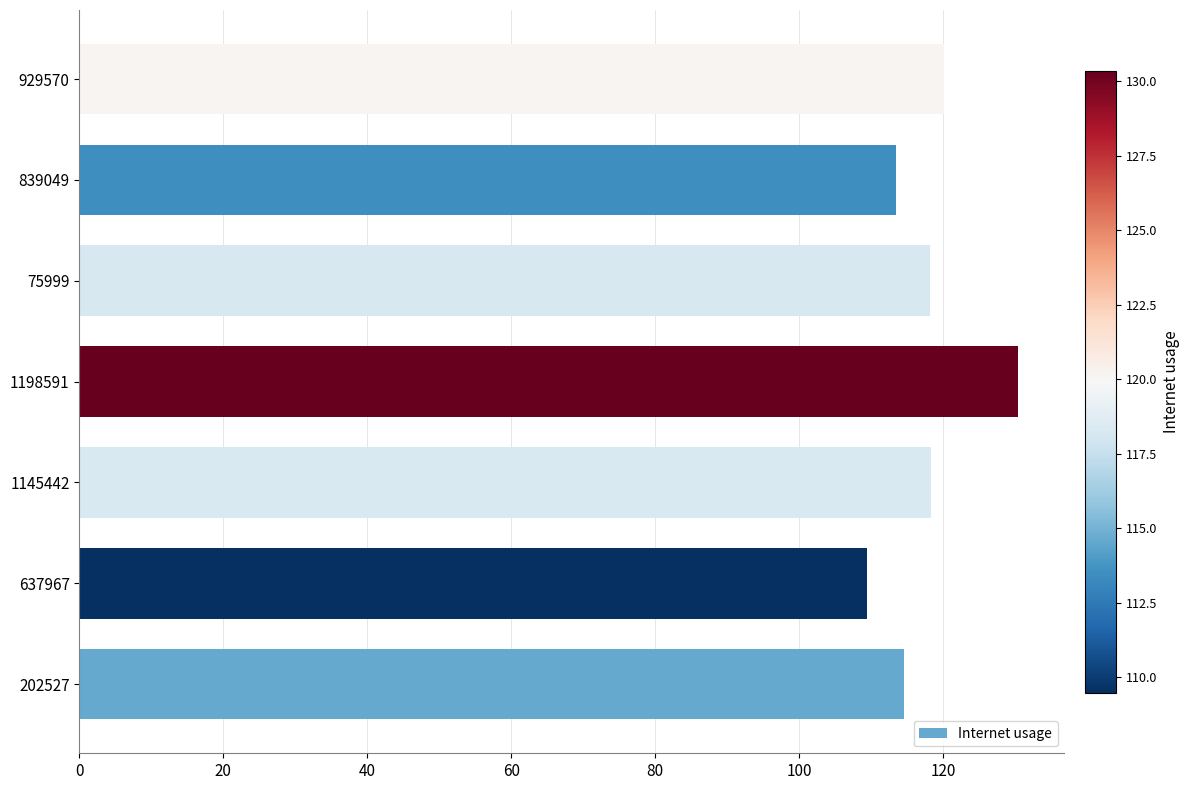

Are the bars grouped side by side (vs. stacked)?

No